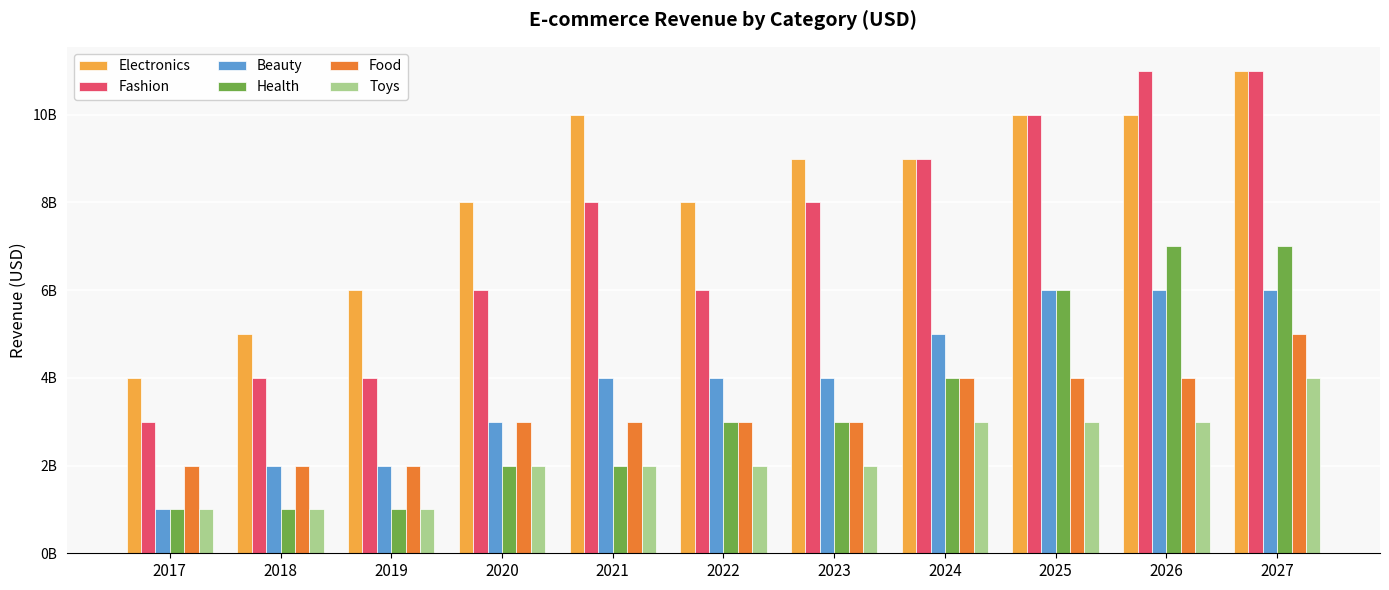

Does the chart contain stacked bars?

No